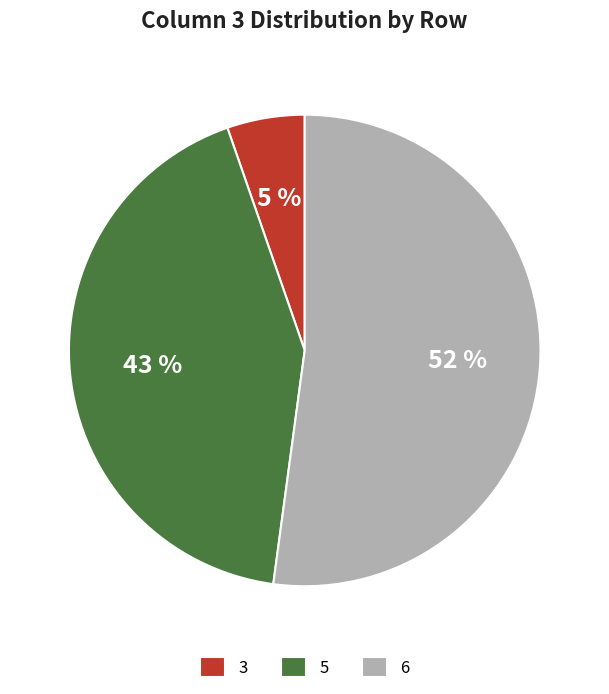

To the nearest percent, what is the difference between the largest and smallest slice percentages?

47%